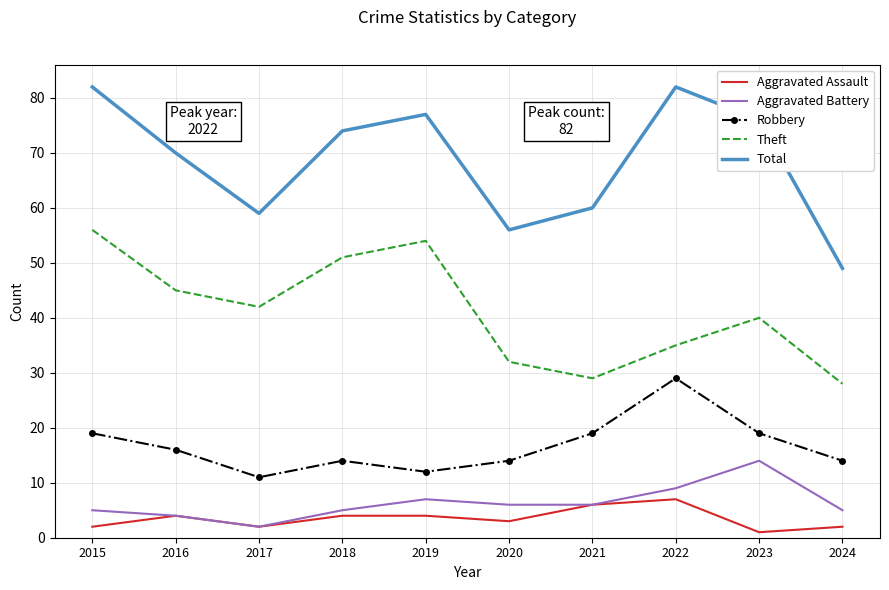

True or false: Theft and Robbery cross at least once.

False